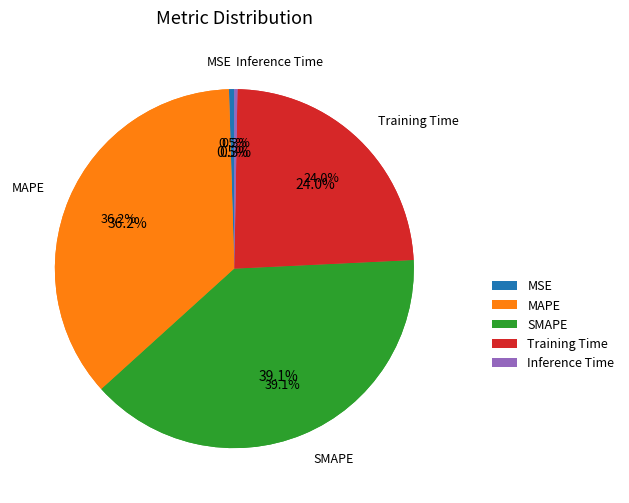

To the nearest percent, what is the difference between the Inference Time and Training Time slice percentages?

24%